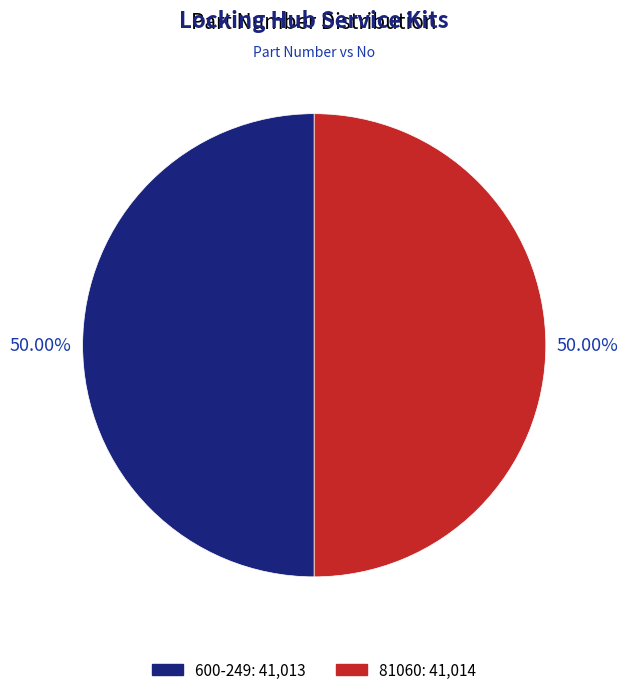

How many slices are in this pie chart?

2